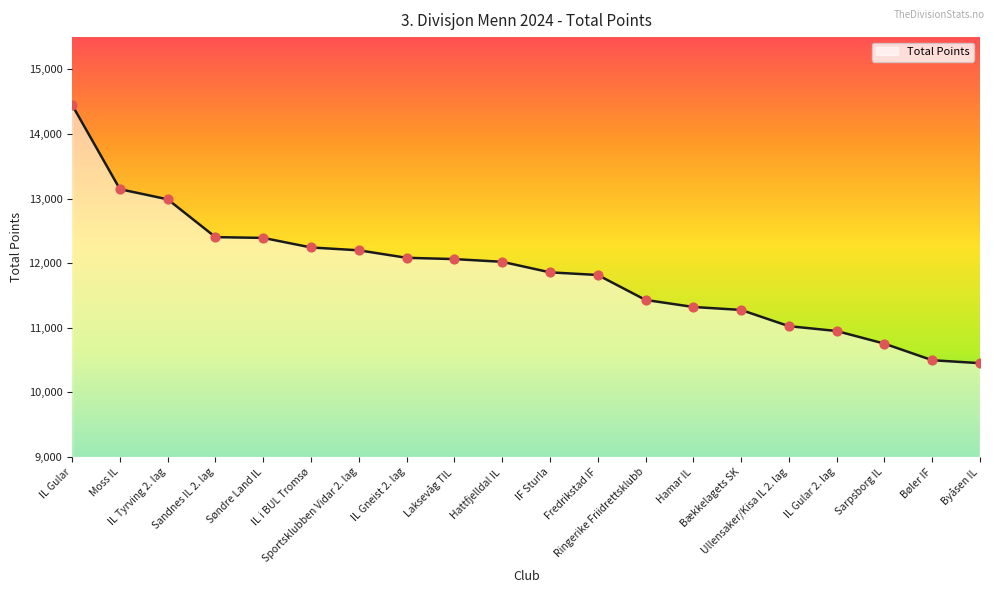

What is the ratio of the value at Sportsklubben Vidar 2. lag to the value at IL Tyrving 2. lag?

0.9